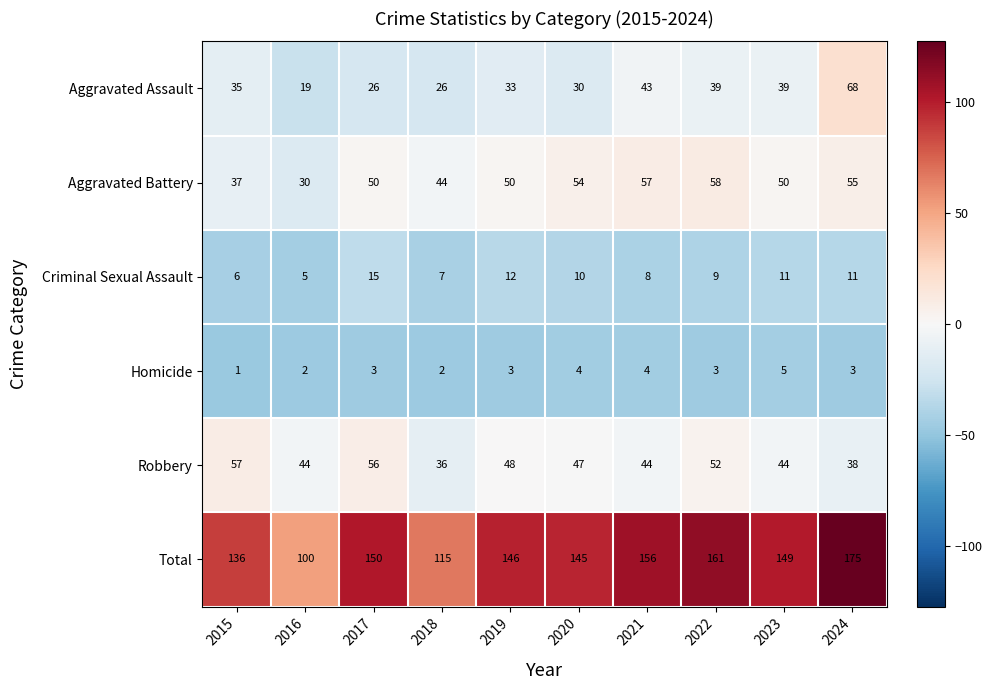

Is it true that Criminal Sexual Assault equals 5 at 2021?

False